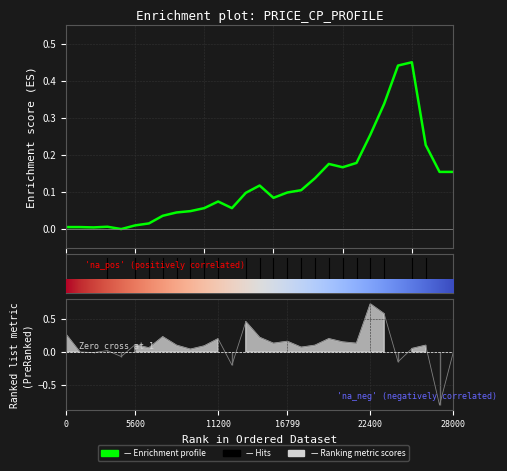

What is the sum of all values?

3.5